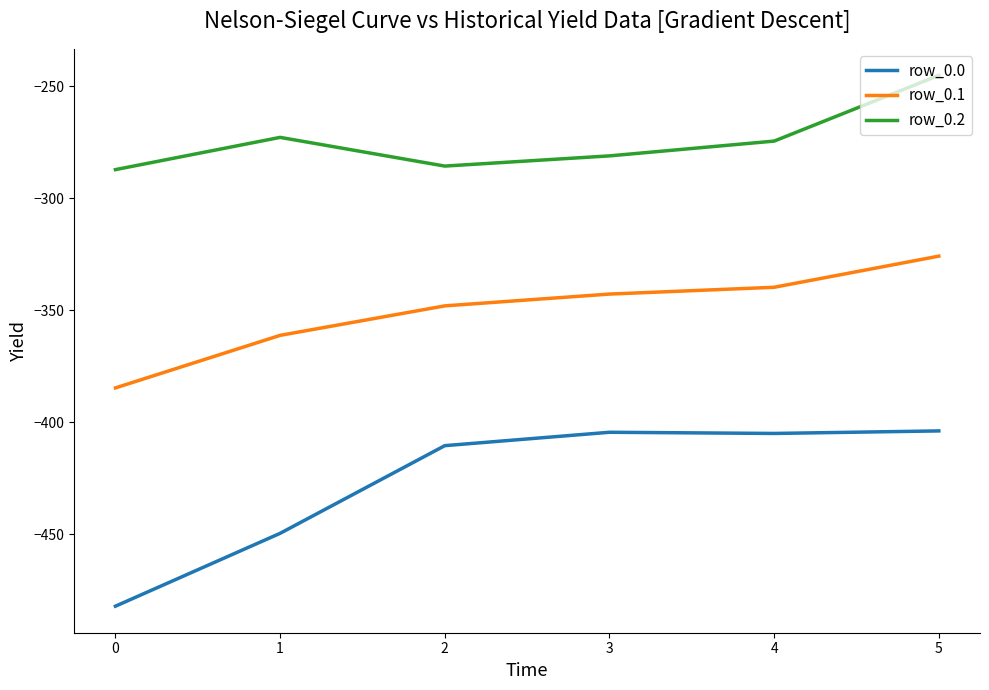

True or false: row_0.2 and row_0.1 intersect in this chart.

False